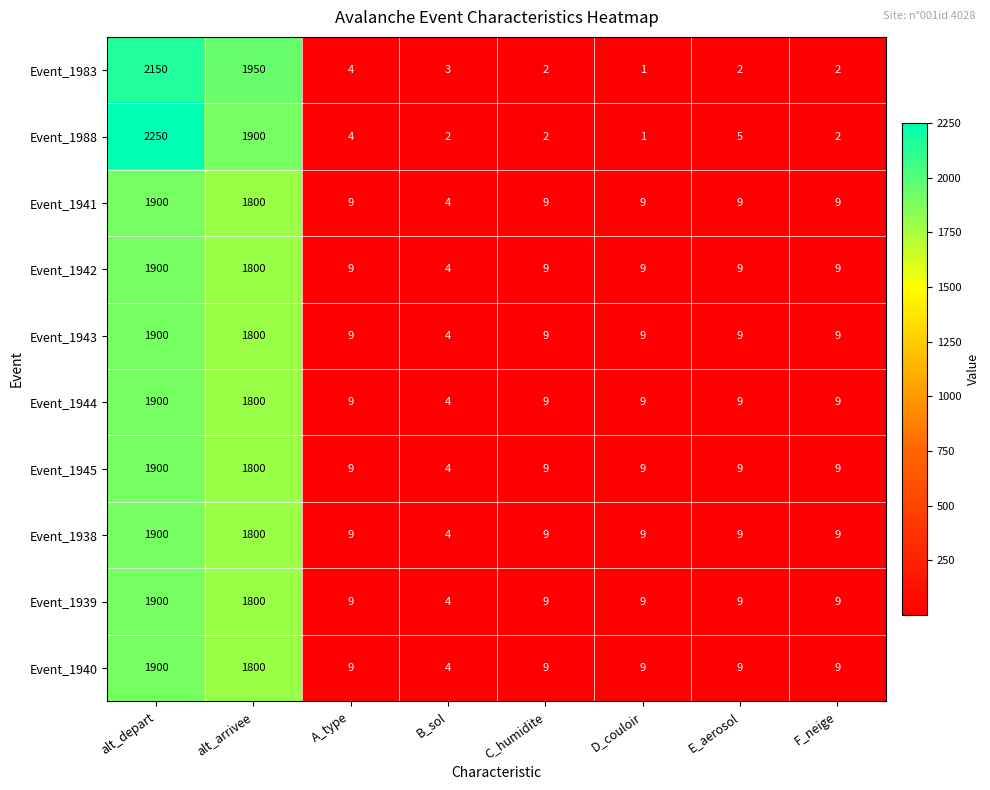

What is the highest value of the Event_1944 series?

1900